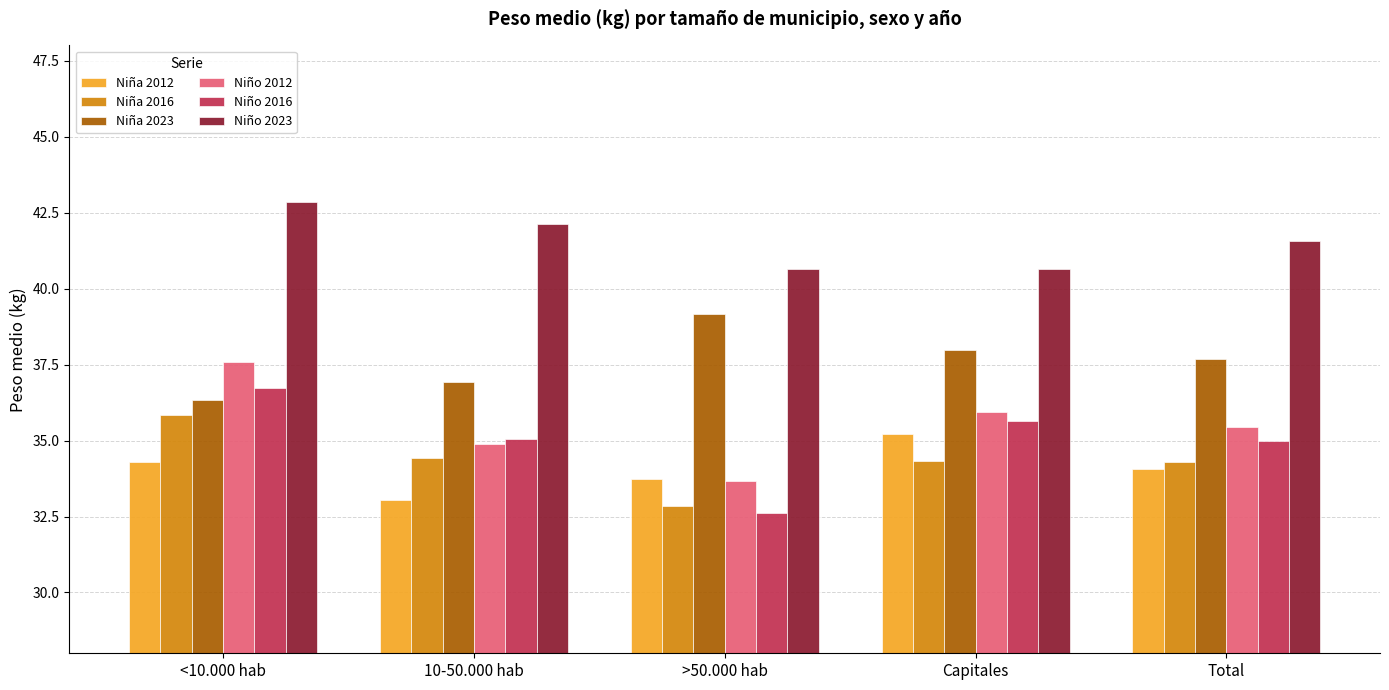

The value of Niña 2016 at Capitales is 47.5. True or false?

False